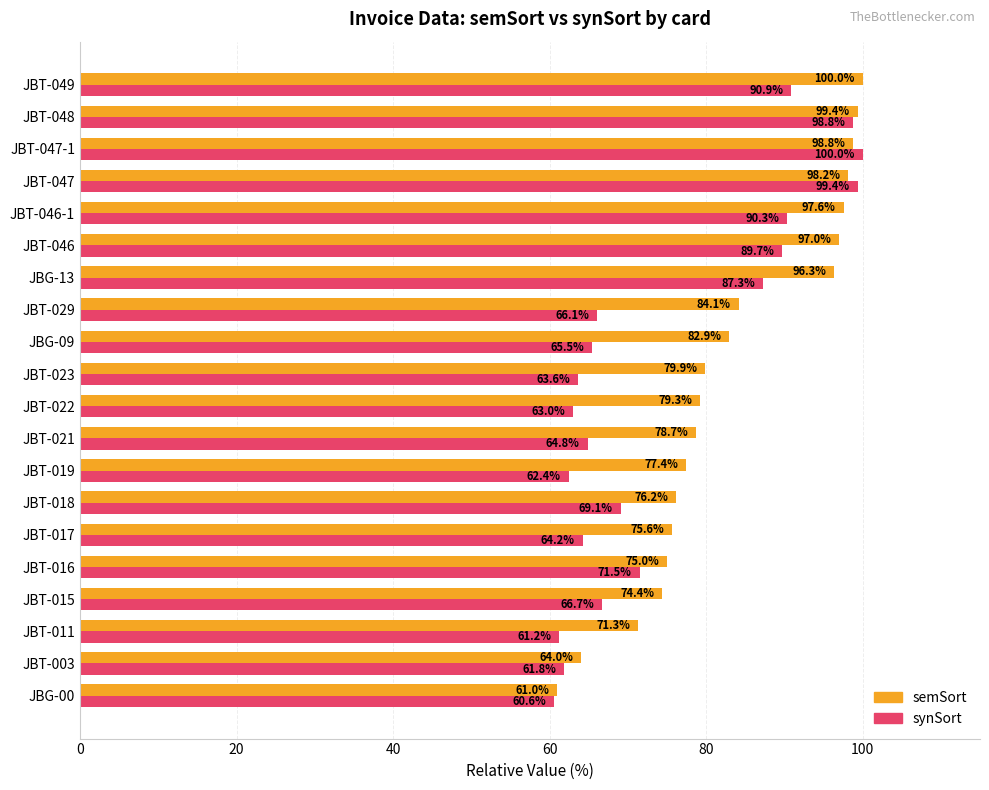

What is the difference between the second highest and minimum values in the semSort series?

38.4